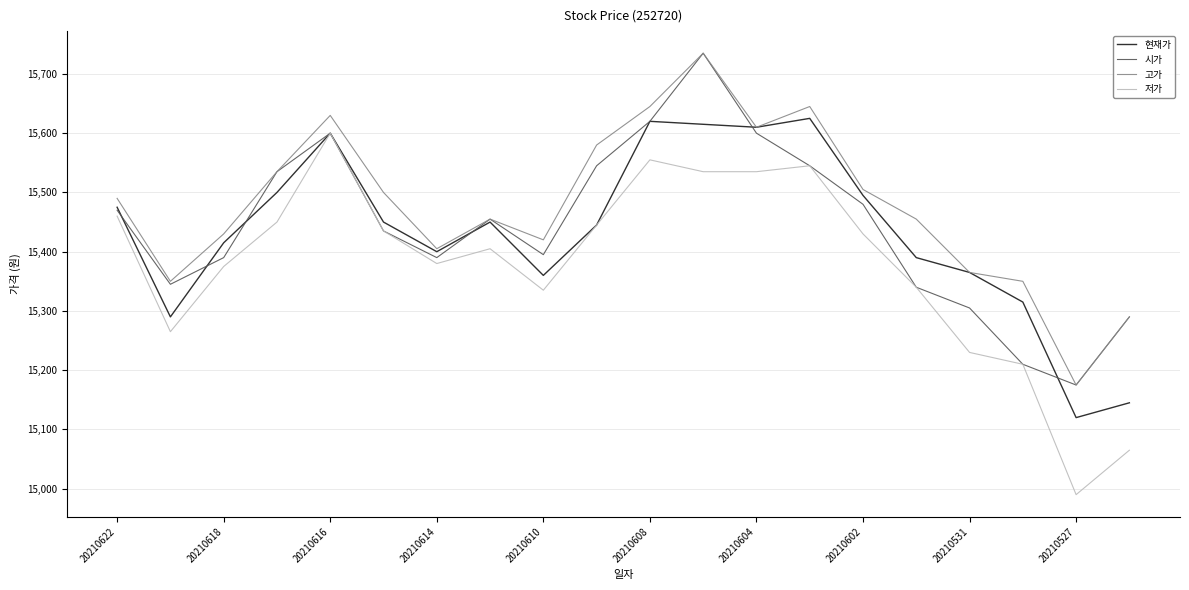

True or false: 고가 and 저가 intersect in this chart.

False